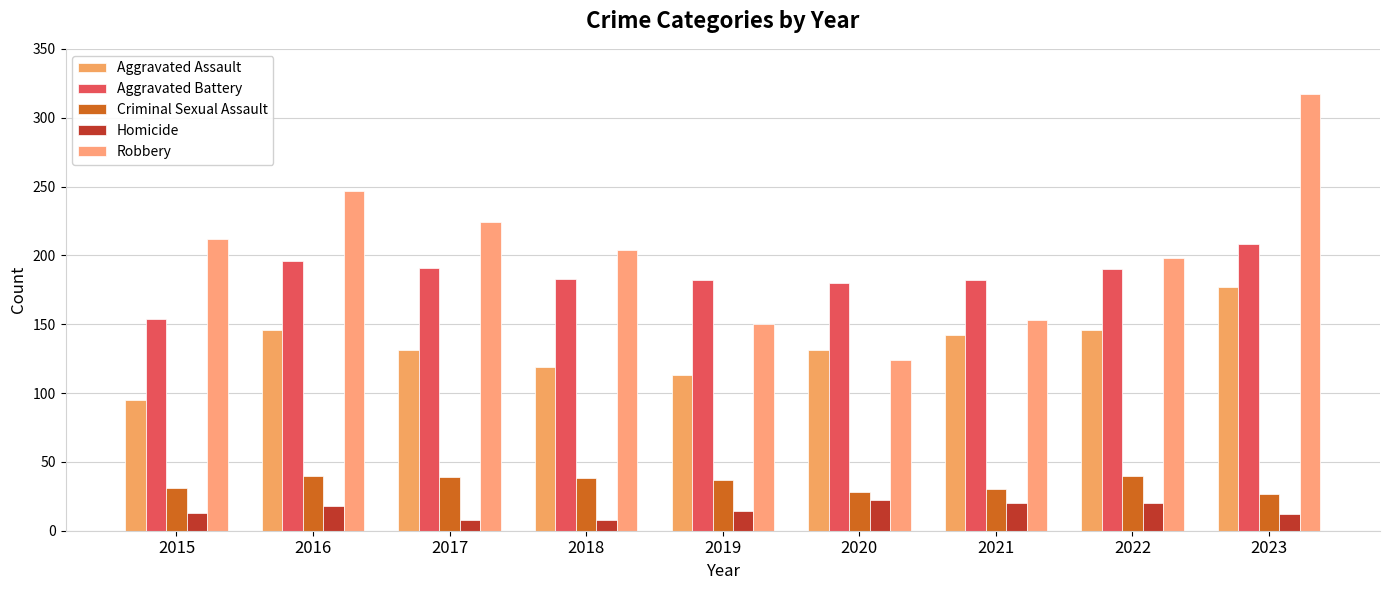

How many distinct data groups are displayed?

5